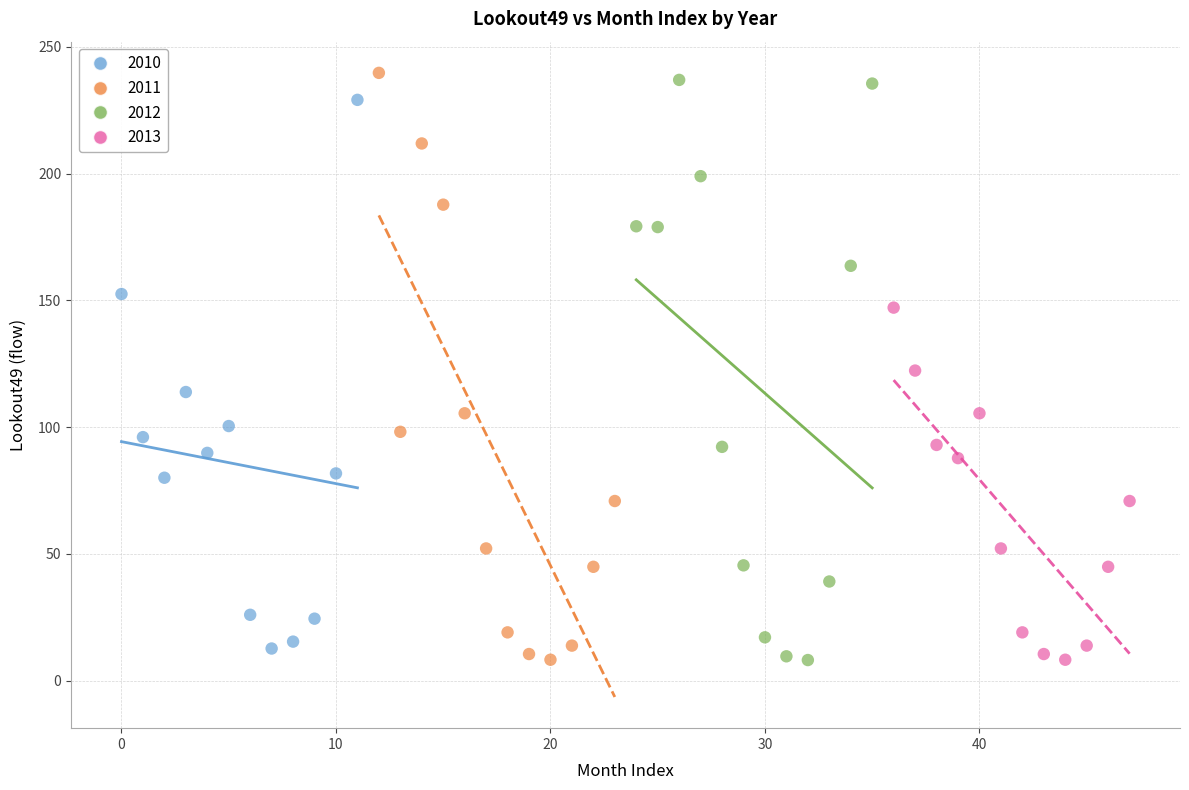

Which series contains the highest Y value?

2011